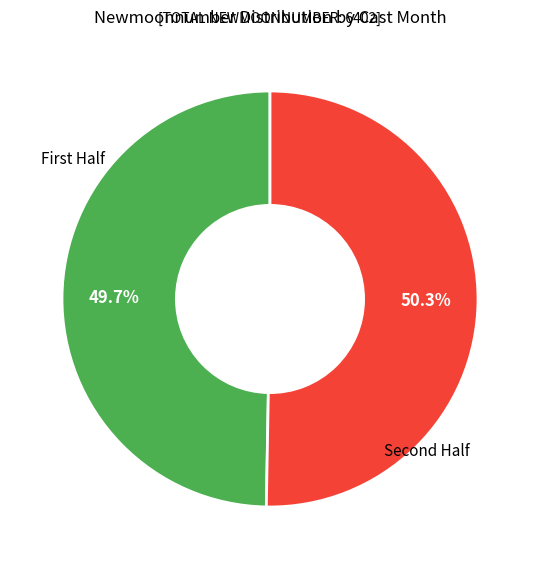

Is there a majority slice in this chart?

Yes